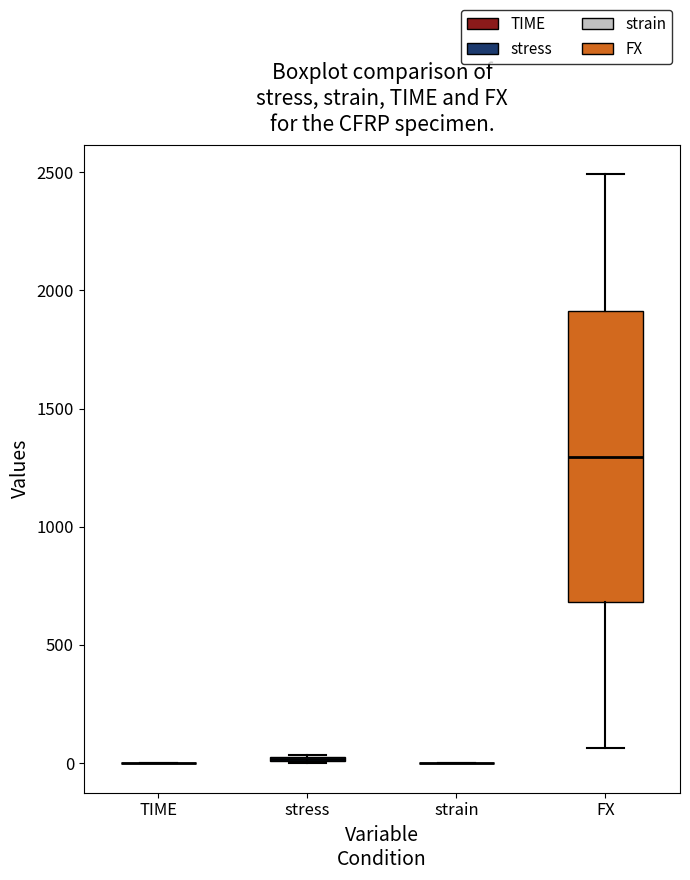

Where is the lower edge of the box for FX on the y-axis? The values are not printed on the chart, so give them approximately, as read against the axis.

700